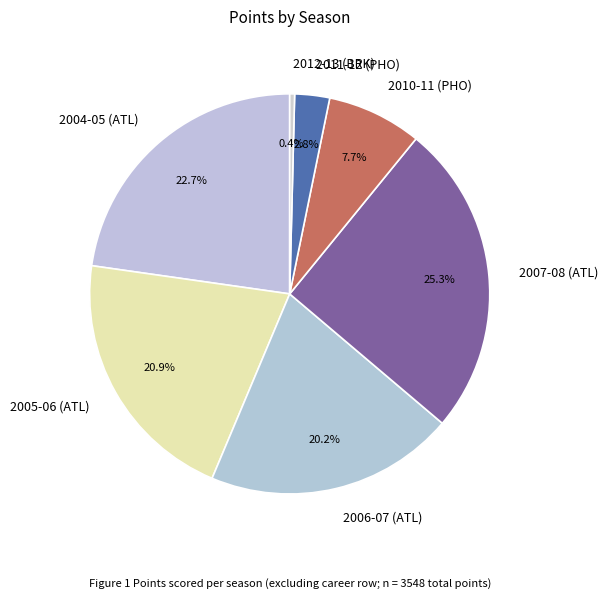

What is the total percentage of 2010-11 (PHO) and 2011-12 (PHO)?

10.5%